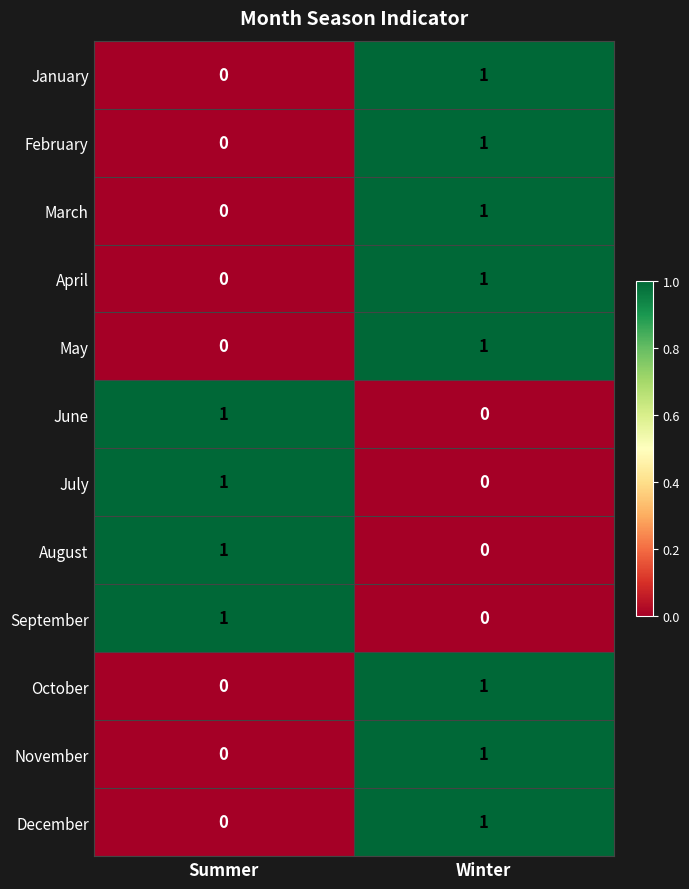

Reading left to right, list all the values displayed in this chart.

January: 0	1
February: 0	1
March: 0	1
April: 0	1
May: 0	1
June: 1	0
July: 1	0
August: 1	0
September: 1	0
October: 0	1
November: 0	1
December: 0	1